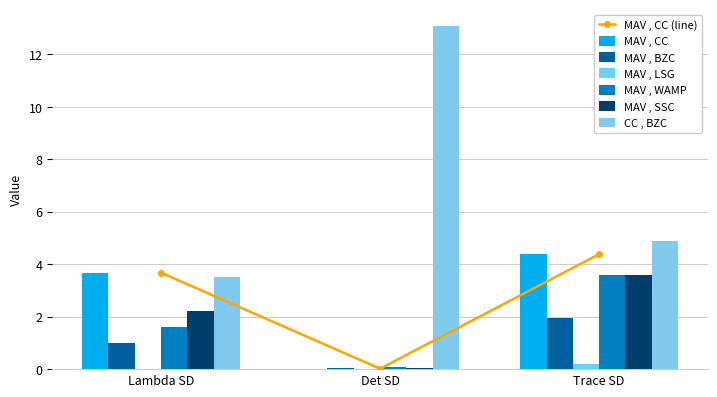

What is the difference between the MAV , CC values at Lambda SD and Det SD?

3.7